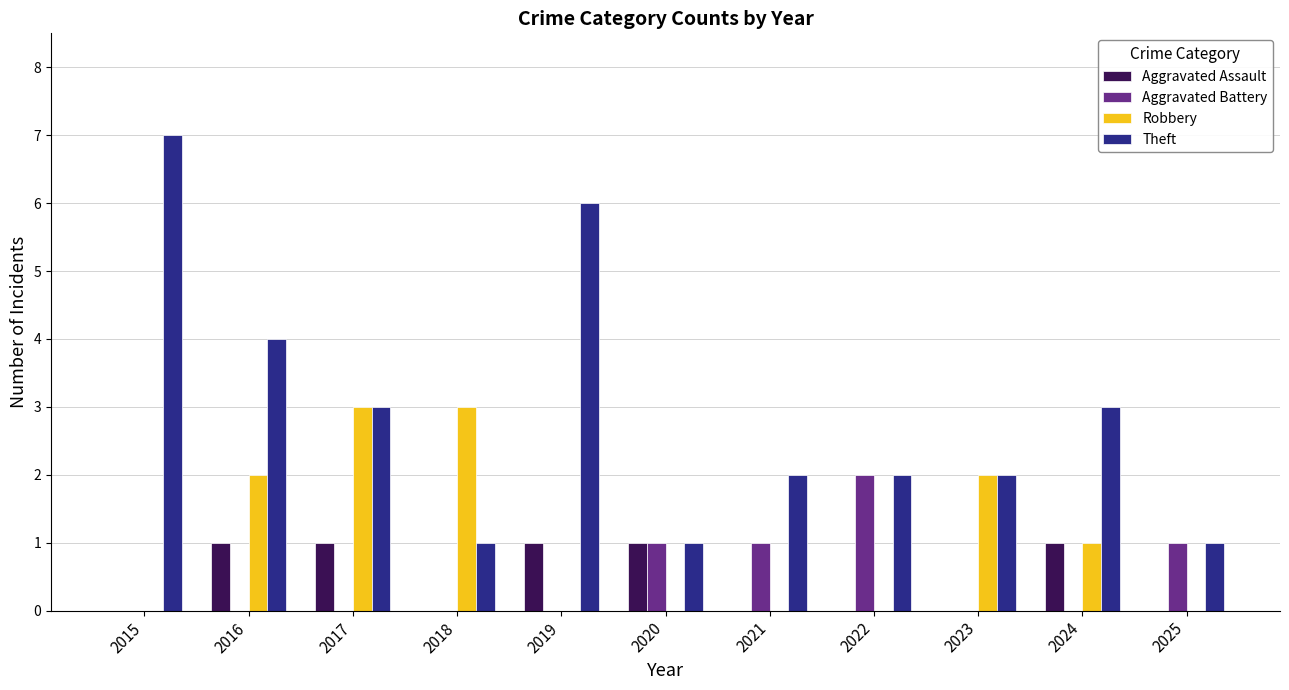

What are all the series names shown in the legend?

Aggravated Assault, Aggravated Battery, Robbery, Theft